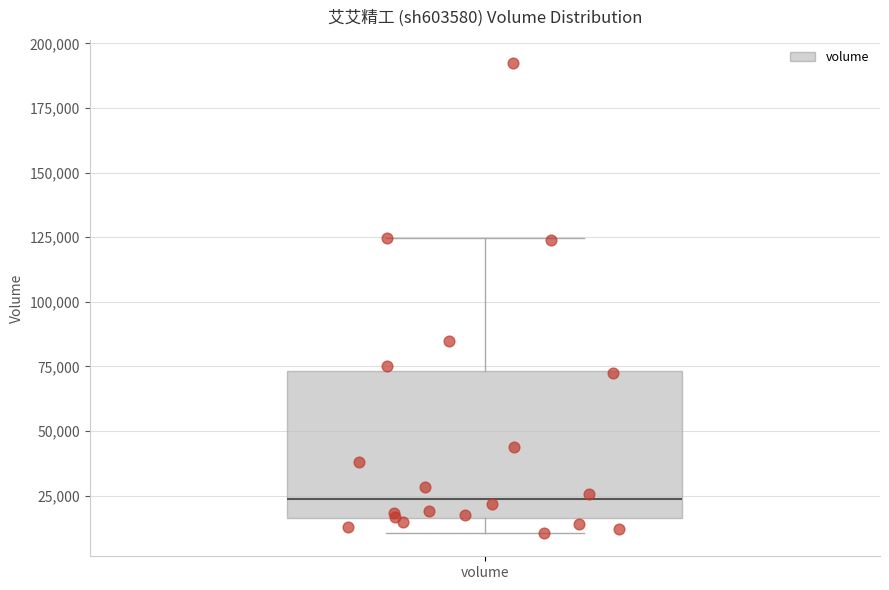

Read this box plot against the y-axis: the position of the median line, the range covered by the box, and the ends of both whiskers. The values are not printed on the chart, so give them approximately, as read against the axis.

median 25000, box 15000 to 75000, whiskers 10000 to 125000